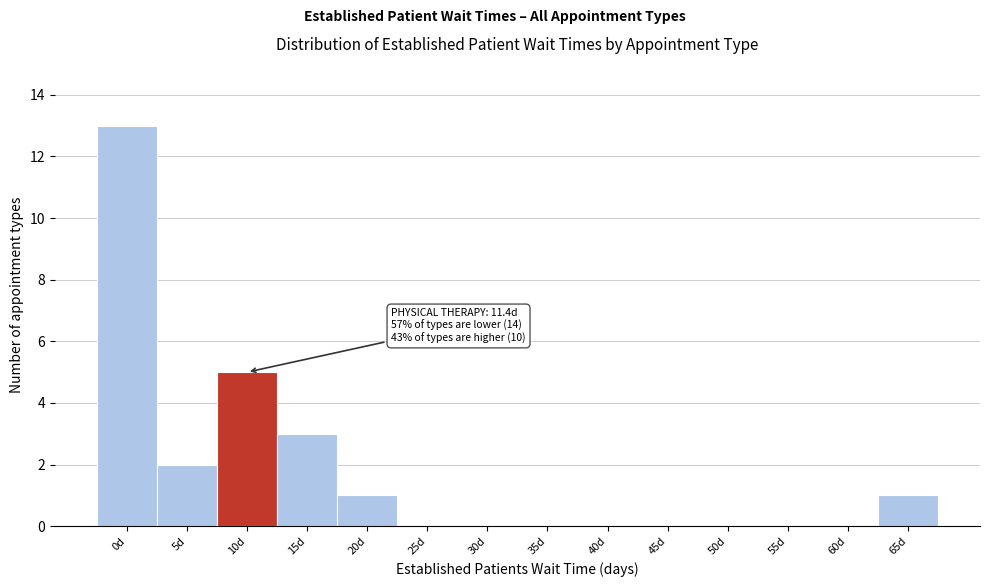

Reading right to left, transcribe all the data shown in this chart.

65d=1	60d=0	55d=0	50d=0	45d=0	40d=0	35d=0	30d=0	25d=0	20d=1	15d=3	10d=5	5d=2	0d=13